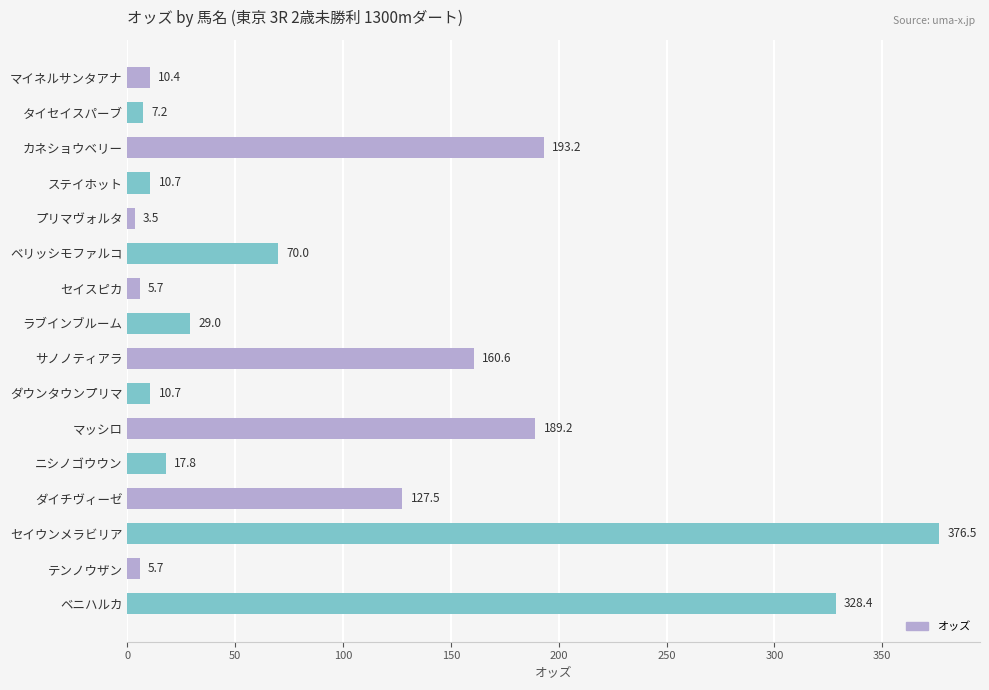

What position from the top is ニシノゴウウン?

12